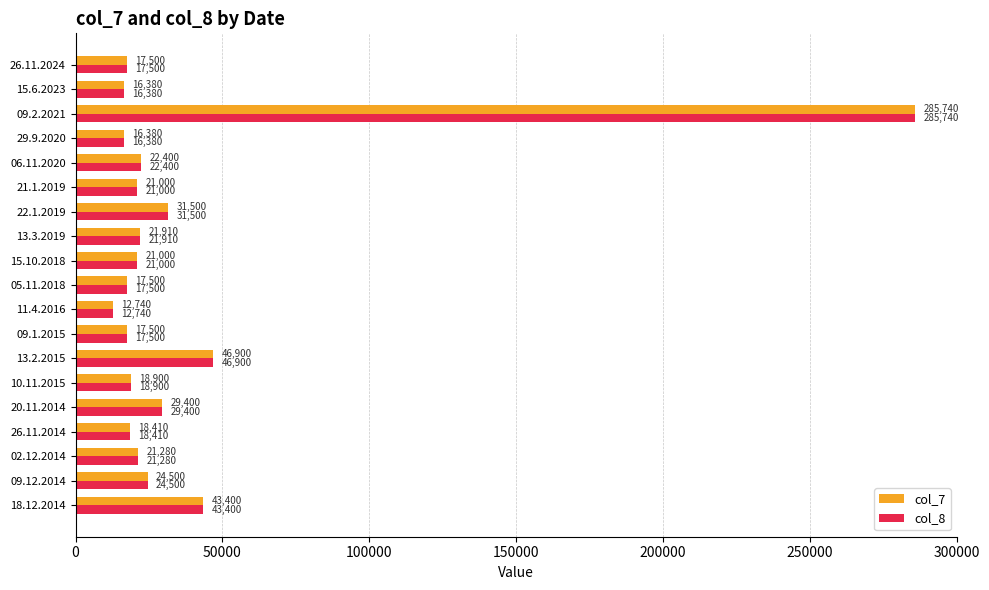

Where is col_7 nearest to the value 149240?

13.2.2015